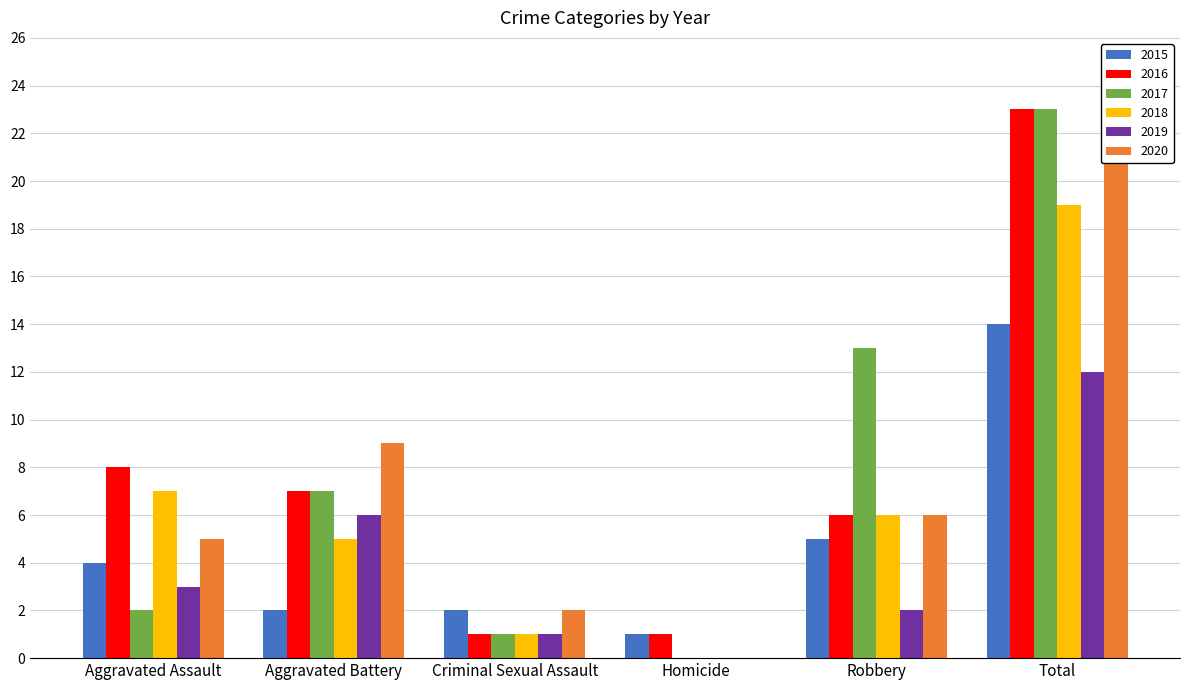

Count the number of data series in this chart.

6